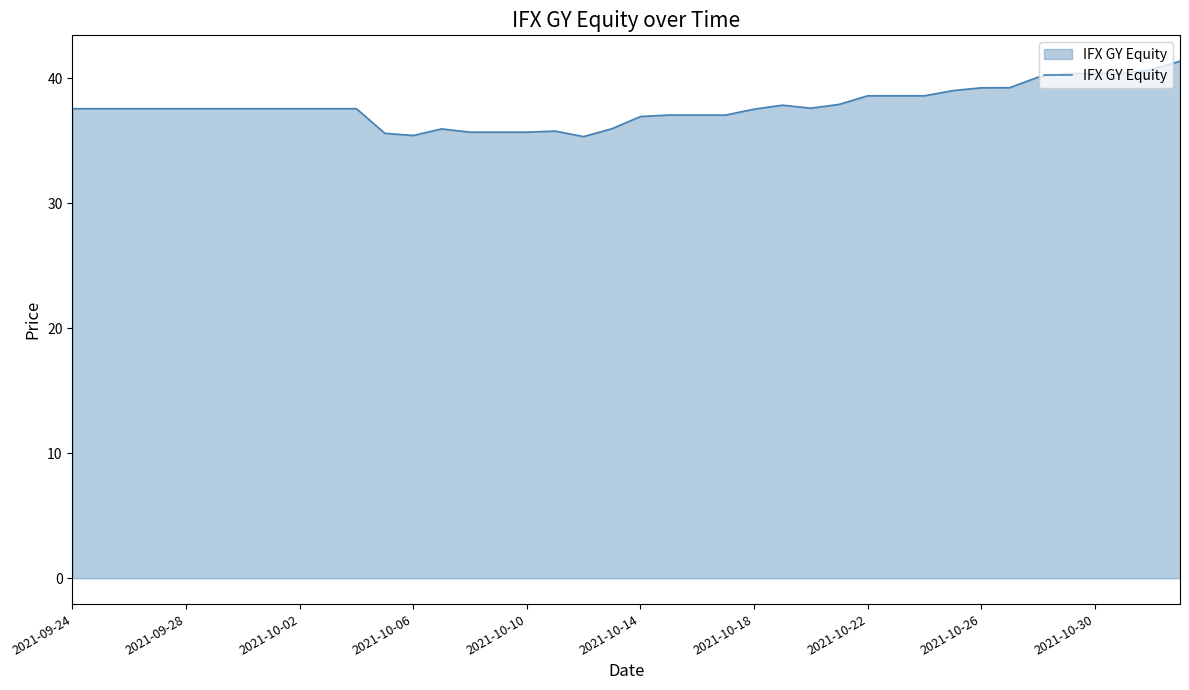

What is the greatest value displayed?

41.4